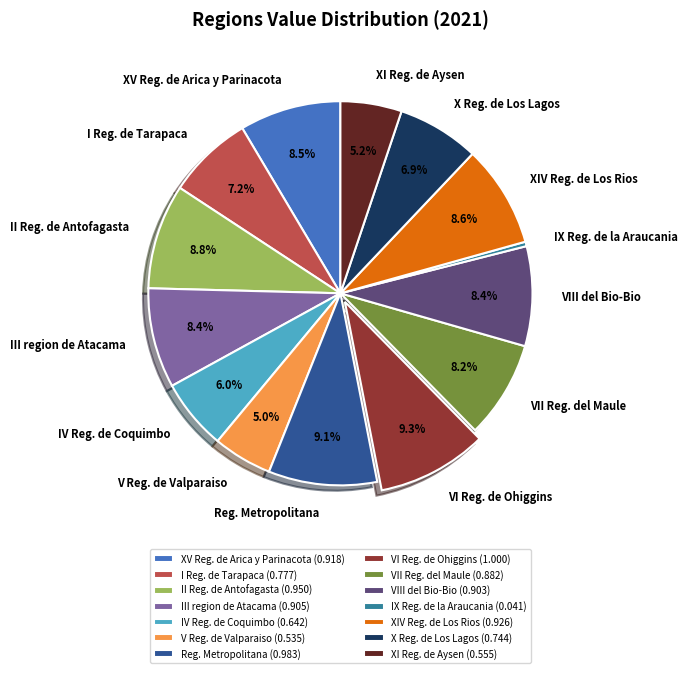

What portion of the pie excludes III region de Atacama?

91.6%